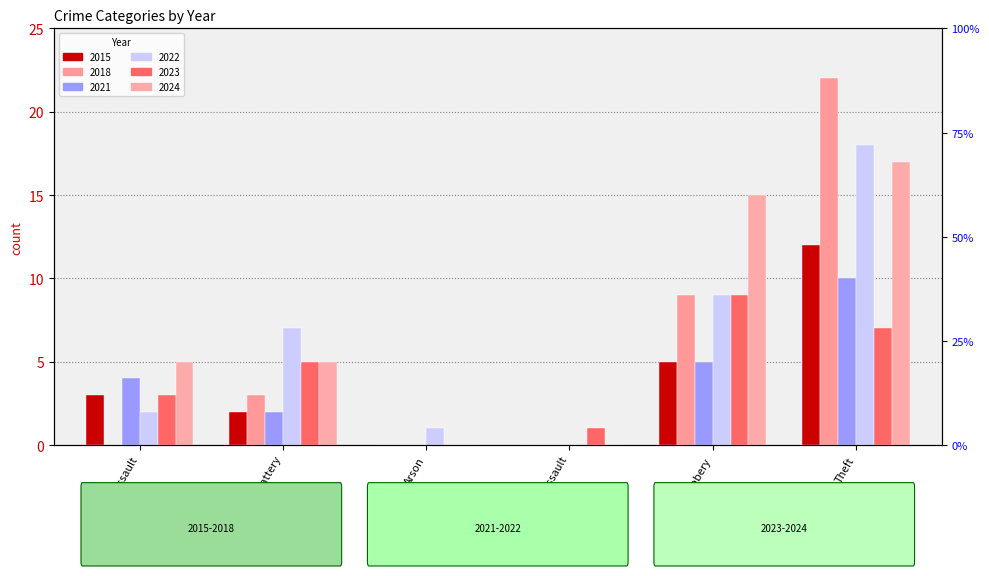

Is it true that 2015 equals 5 at Arson?

False